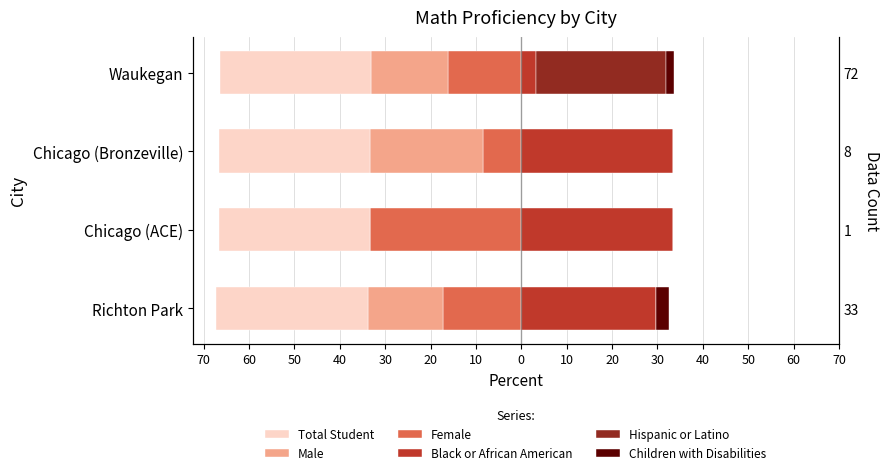

What is the average value of the Total Student series?

-33.4